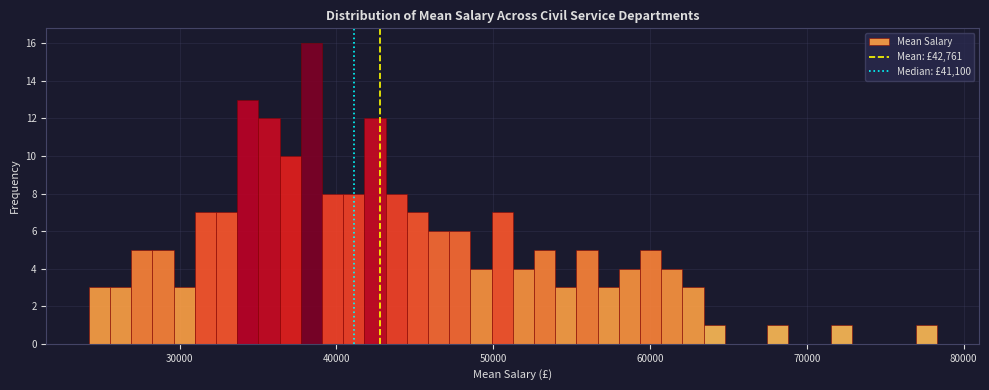

Read against the x-axis, roughly where is the centre of the tallest bar?

38000